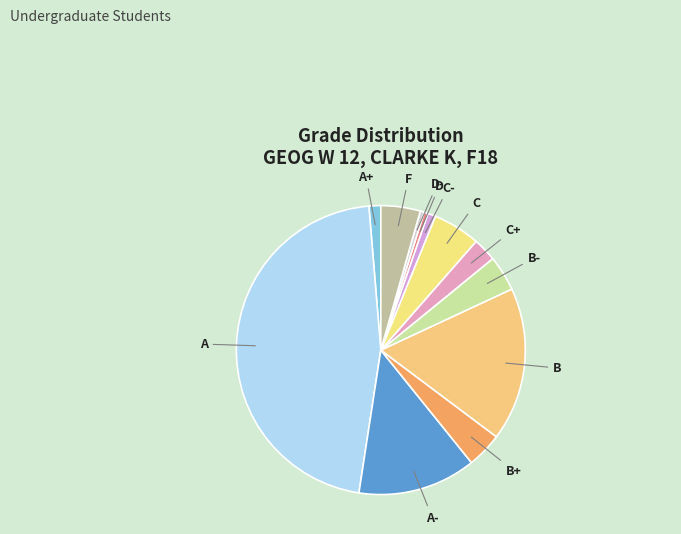

Between B and C-, which is larger?

B